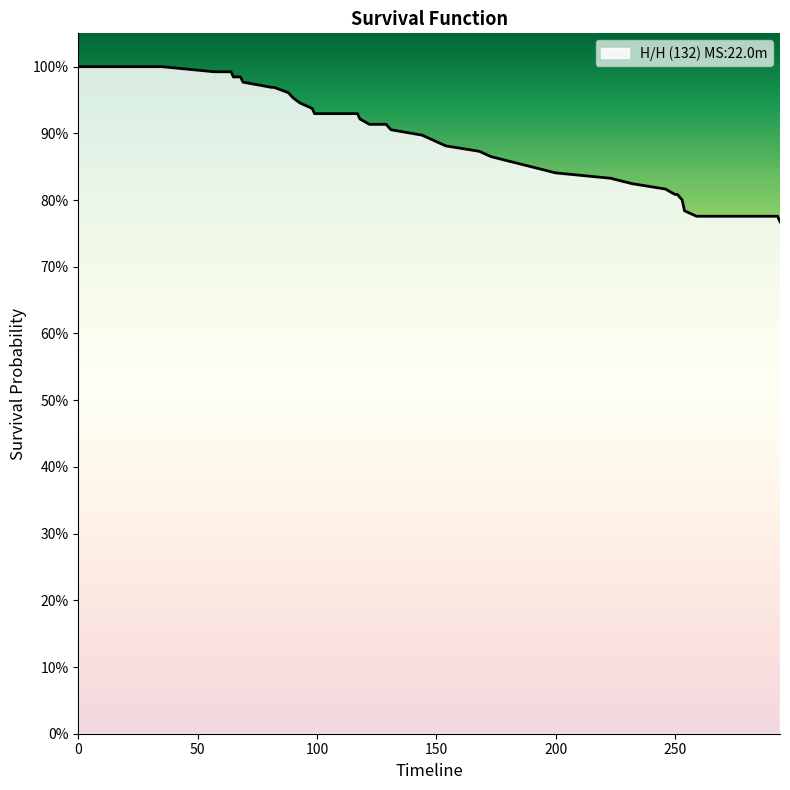

Reading right to left, list all the values displayed in this chart.

0.8	0.8	0.8	0.8	0.8	0.8	0.8	0.8	0.8	0.8	0.8	0.8	0.8	0.9	0.9	0.9	0.9	0.9	0.9	0.9	0.9	0.9	0.9	0.9	0.9	0.9	0.9	0.9	1.0	1.0	1.0	1.0	1.0	1.0	1.0	1.0	1.0	1.0	1.0	1.0